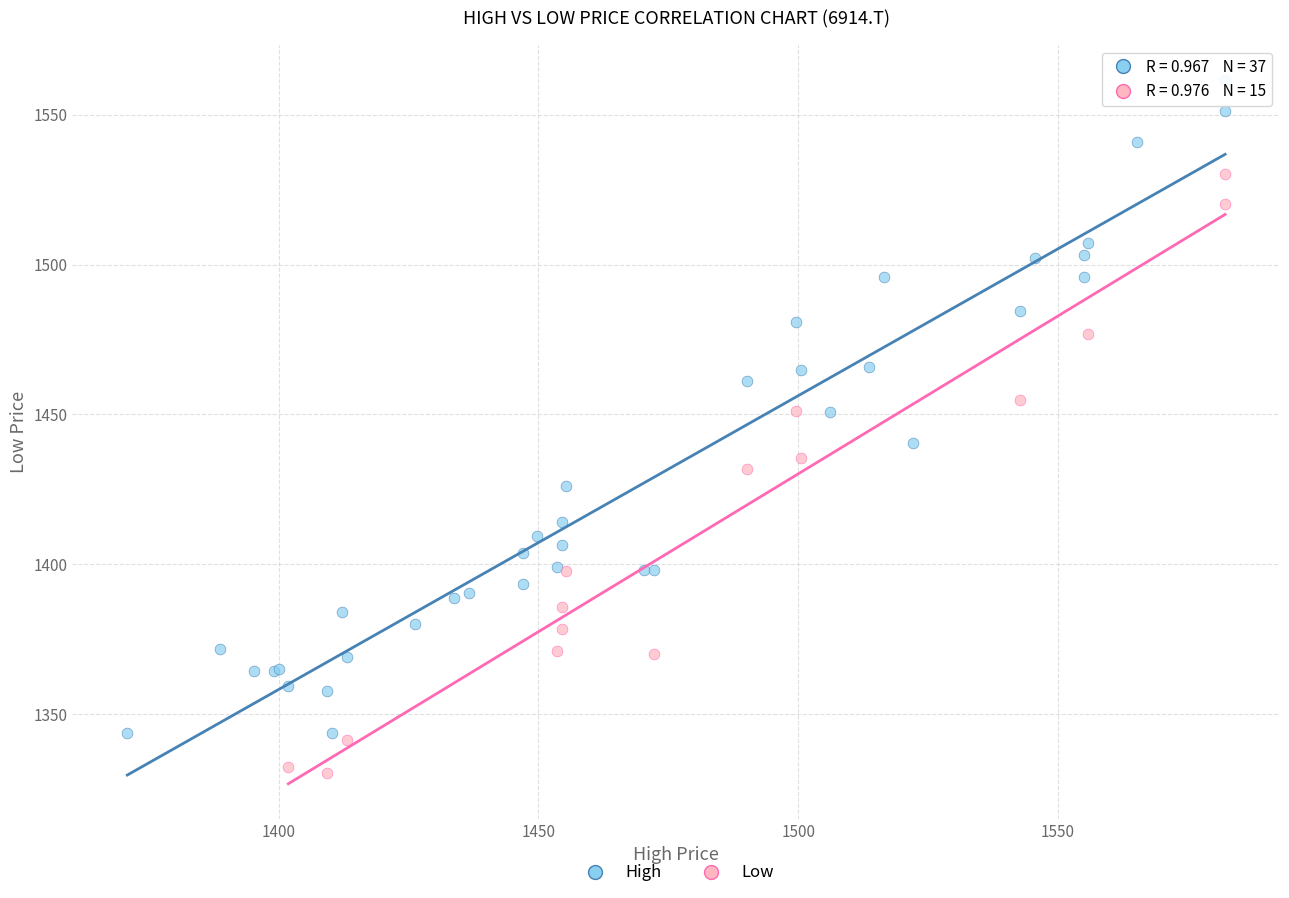

Which series reaches the maximum Y coordinate?

High